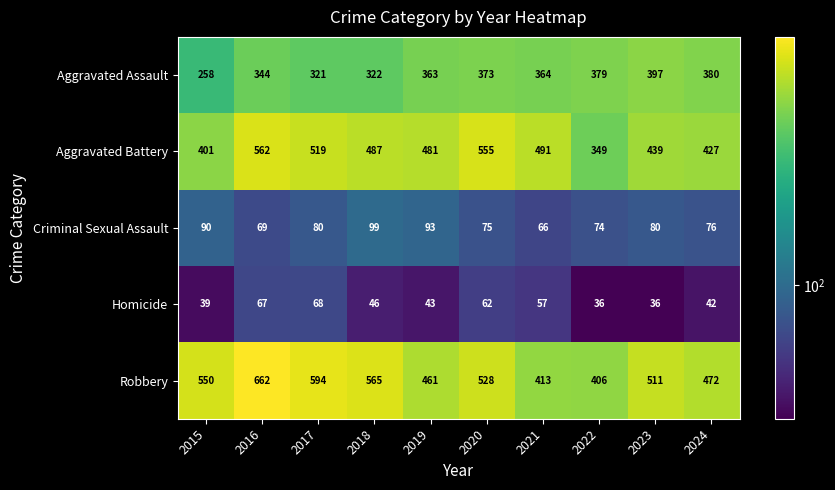

What is the average value of the Robbery series?

516